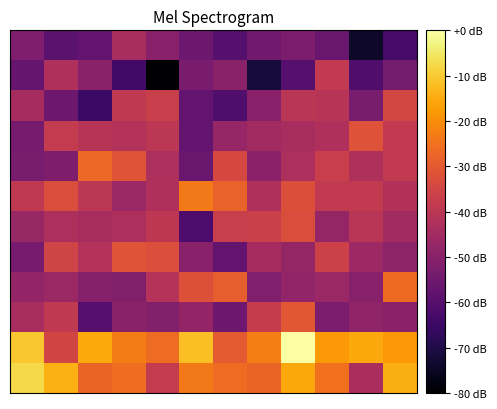

Reading right to left, transcribe all the data shown in this chart.

row_0: -63.1	-73.9	-56.3	-52.7	-54.5	-60.0	-55.4	-50.2	-44.0	-57.6	-58.8	-52.0
row_1: -53.9	-61.2	-38.5	-59.7	-71.6	-49.7	-53.0	-80.0	-63.9	-49.8	-42.8	-56.9
row_2: -34.5	-53.3	-40.8	-40.2	-50.2	-61.3	-57.7	-37.0	-39.0	-64.9	-55.3	-44.1
row_3: -38.4	-31.6	-42.4	-44.0	-45.1	-47.5	-57.8	-39.9	-41.6	-40.9	-38.4	-53.7
row_4: -38.5	-42.4	-37.1	-42.9	-49.5	-34.3	-56.3	-42.8	-31.1	-26.7	-52.3	-53.3
row_5: -42.0	-38.6	-38.5	-32.3	-42.2	-28.0	-23.6	-42.5	-46.6	-39.8	-32.9	-39.2
row_6: -45.2	-40.3	-47.8	-32.9	-36.6	-37.4	-61.8	-39.5	-42.9	-44.0	-42.9	-47.1
row_7: -49.4	-46.1	-36.0	-47.6	-44.2	-57.4	-50.0	-32.6	-31.2	-41.8	-35.4	-53.7
row_8: -26.4	-50.5	-46.8	-48.2	-51.8	-28.9	-32.1	-41.4	-51.5	-50.9	-46.7	-48.0
row_9: -49.5	-48.7	-52.7	-30.4	-38.0	-55.5	-48.1	-51.1	-49.9	-59.8	-39.0	-43.8
row_10: -18.0	-15.5	-17.9	0.0	-22.7	-29.8	-11.9	-26.1	-22.8	-15.0	-35.2	-10.4
row_11: -14.7	-43.7	-25.1	-15.6	-27.5	-26.2	-23.6	-38.3	-25.8	-27.7	-14.3	-7.7